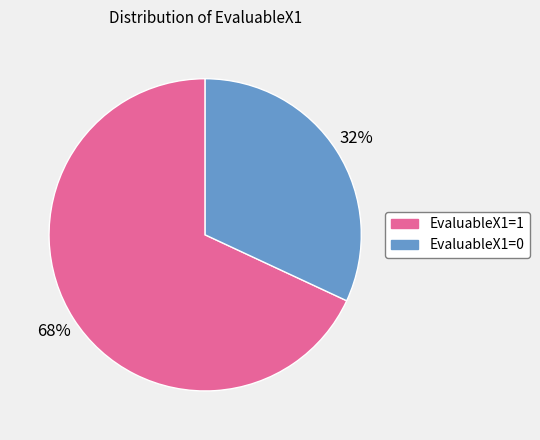

What is the ratio of the value at EvaluableX1=1 to the value at EvaluableX1=0?

2.1